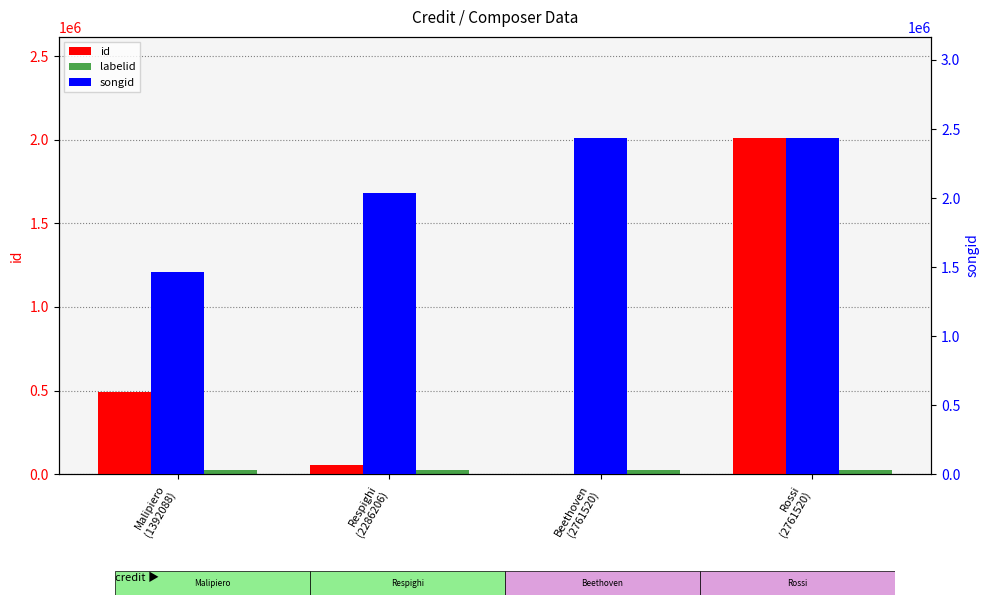

Which category has the highest value across all series?

Beethoven
(2761520)